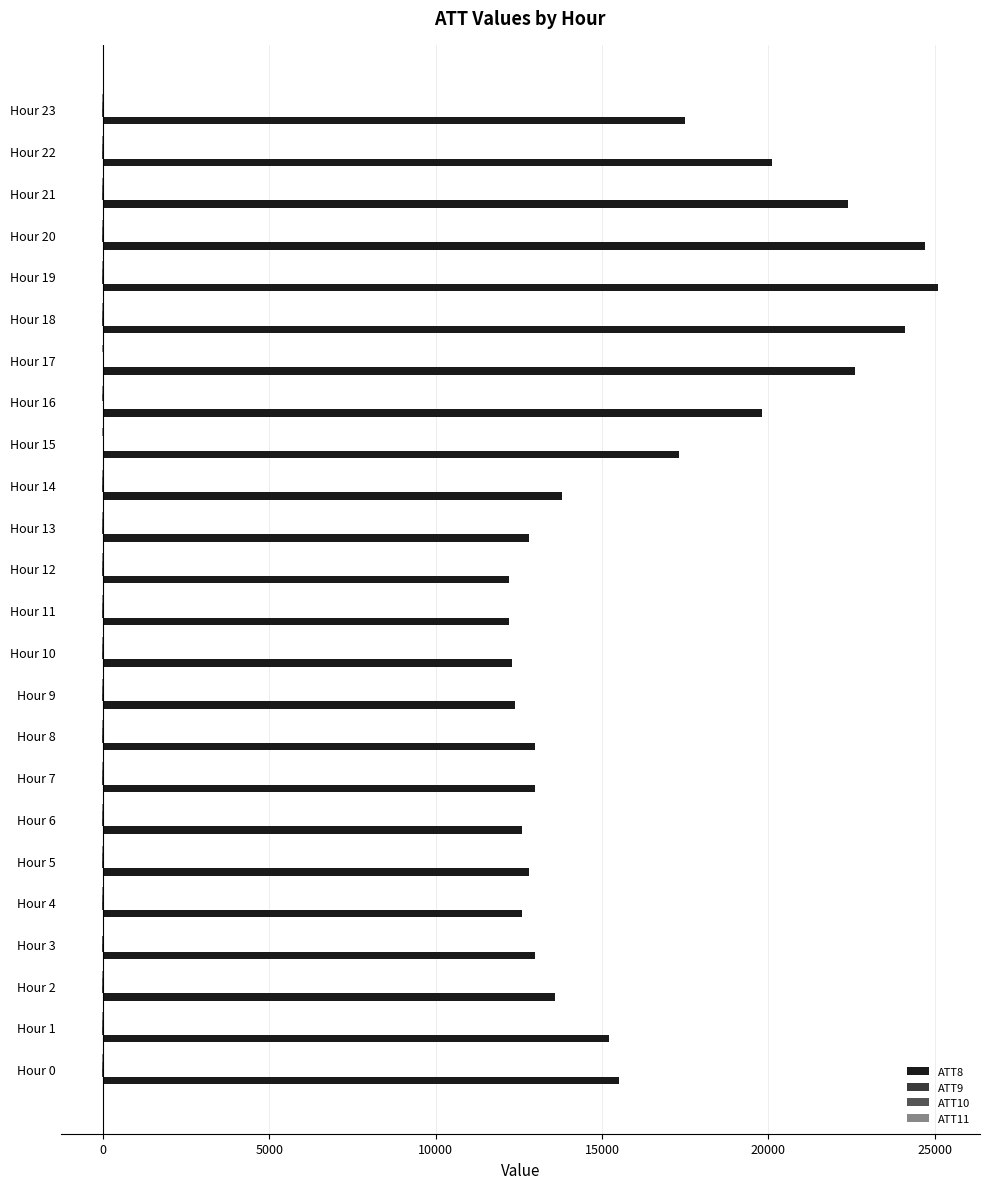

Which series has the largest total across all categories?

ATT8